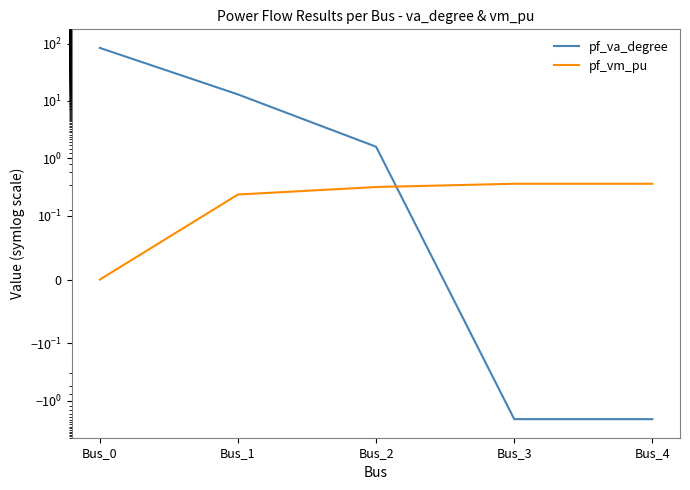

What is the average value of the pf_vm_pu series?

0.3